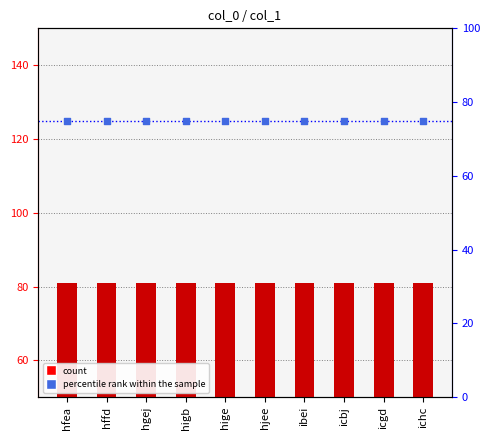

Which series has the widest spread of Y values?

count